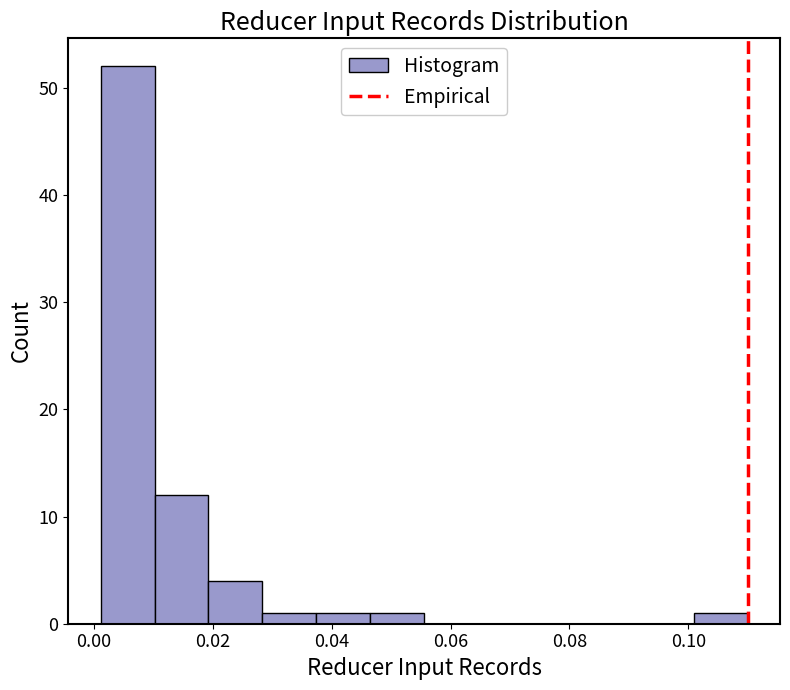

What is the height of the bar covering 0.038 to 0.046 on the x-axis? Neither the bar edges nor the heights are printed on the chart, so give them approximately, as read against the axes.

1